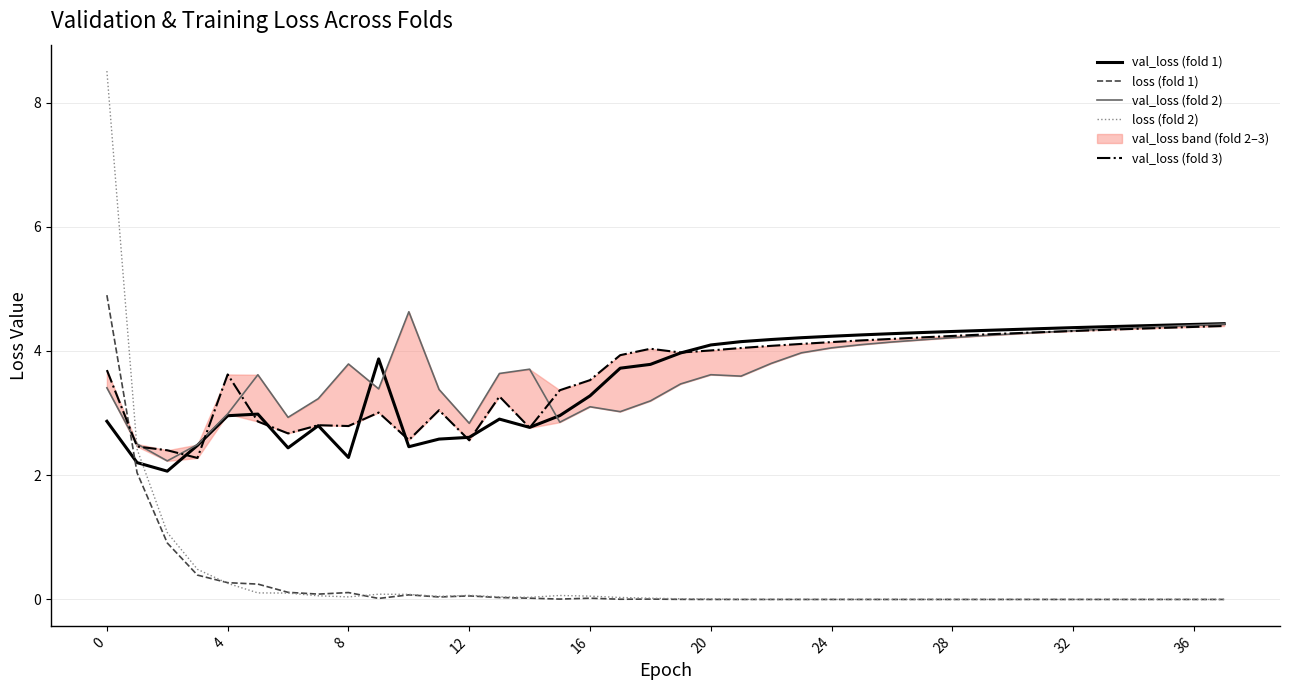

What is the average value of the loss (fold 2) series?

0.4